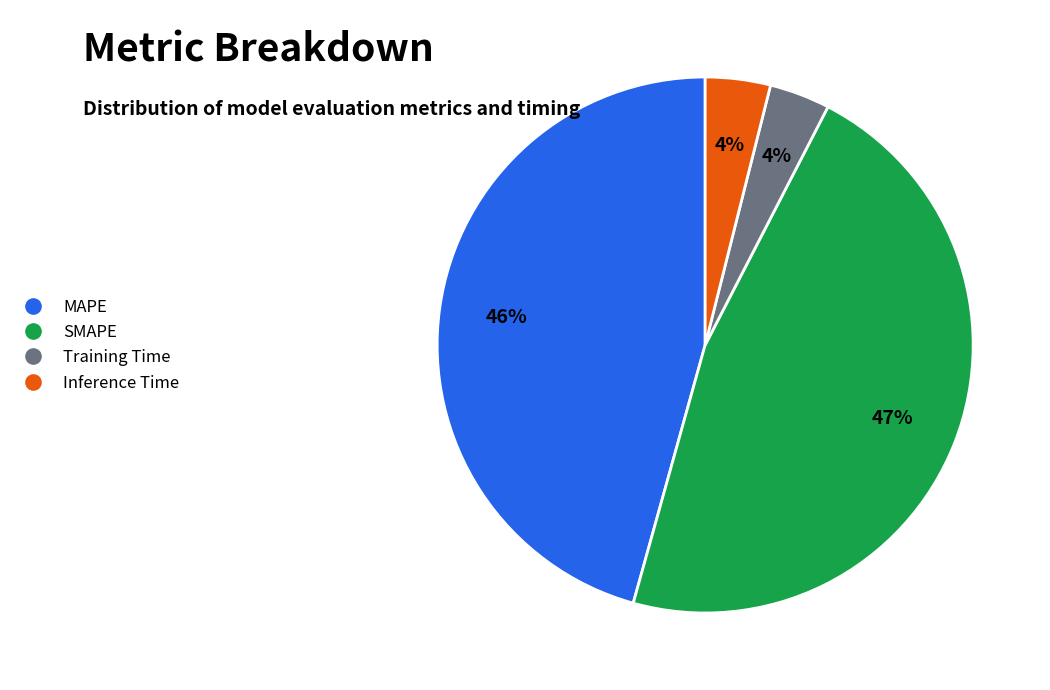

To the nearest percent, what is the average slice percentage?

25%